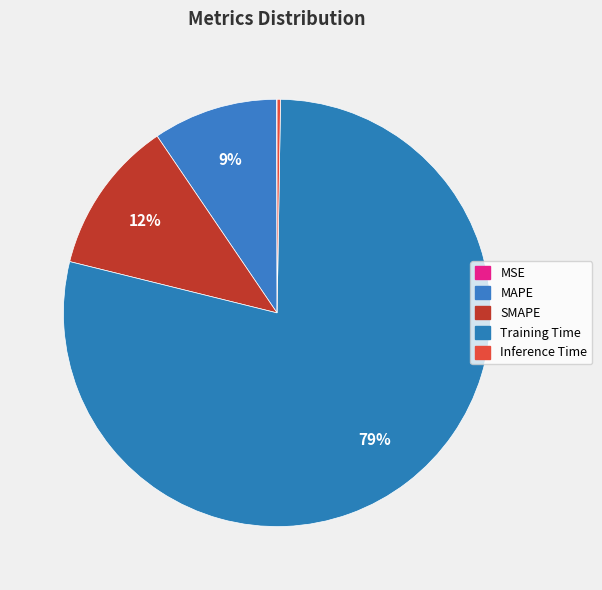

Does SMAPE represent more than half of the total?

No